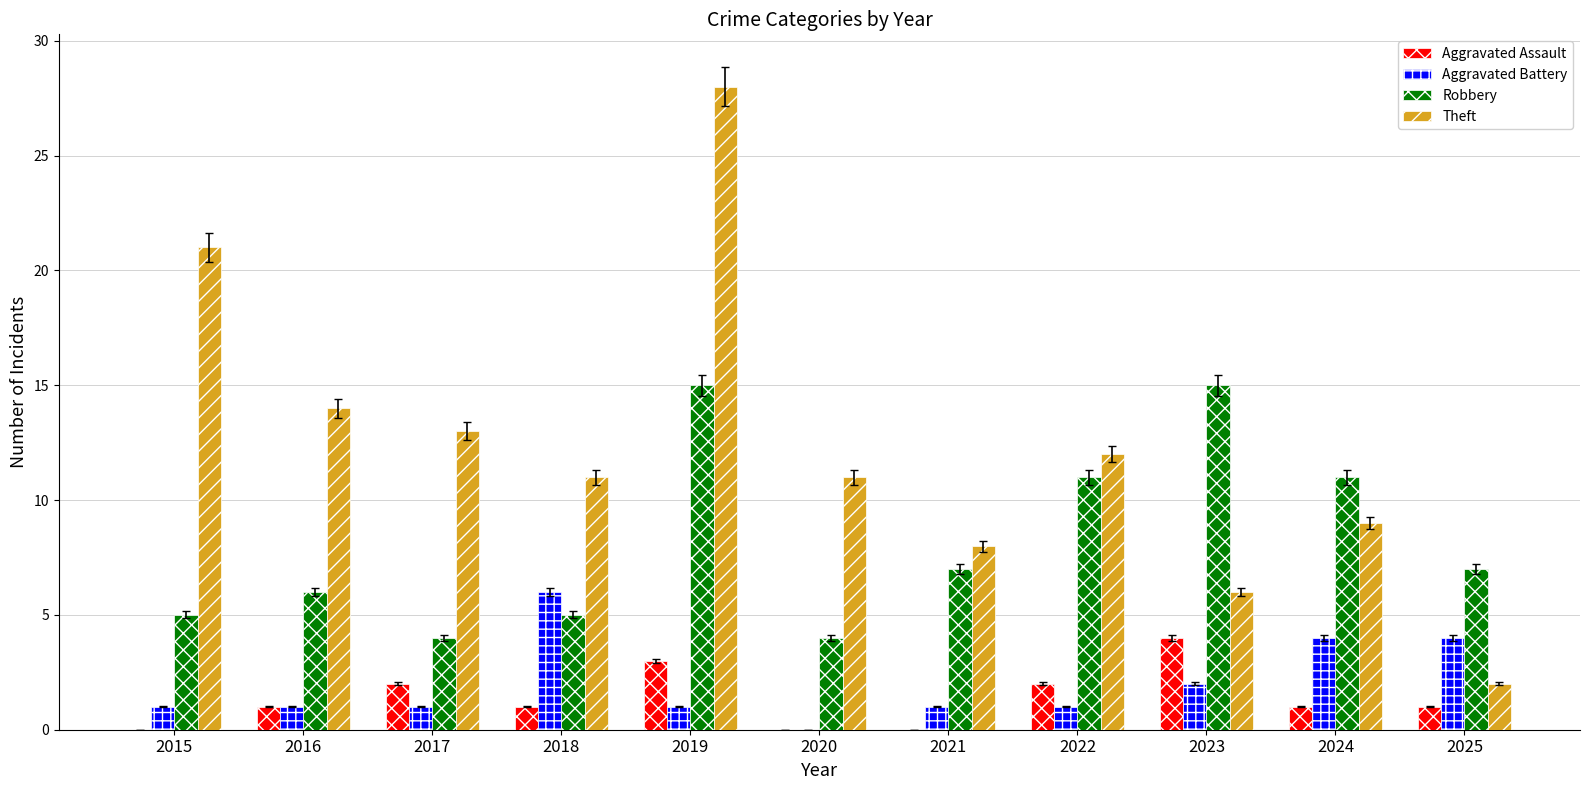

What is the sum of all Aggravated Assault values?

15